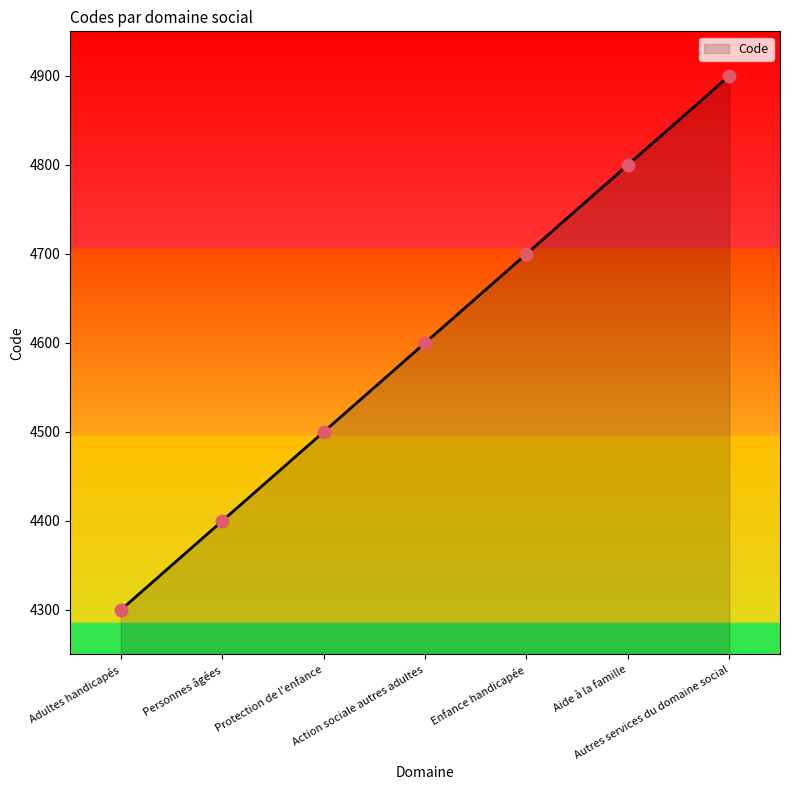

What is the change in value from Action sociale autres adultes to Autres services du domaine social?

+300